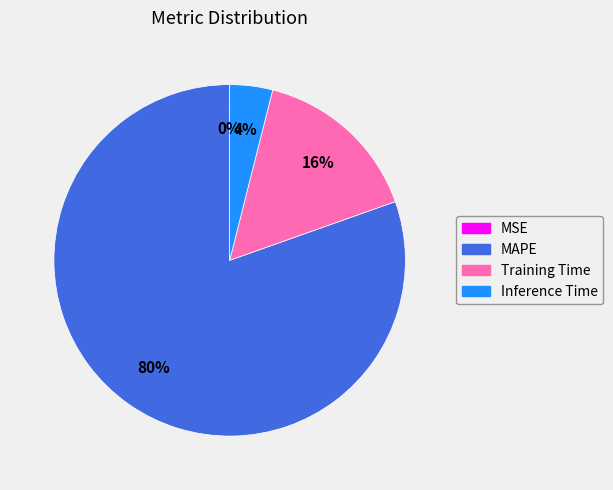

Which slice is the largest?

MAPE